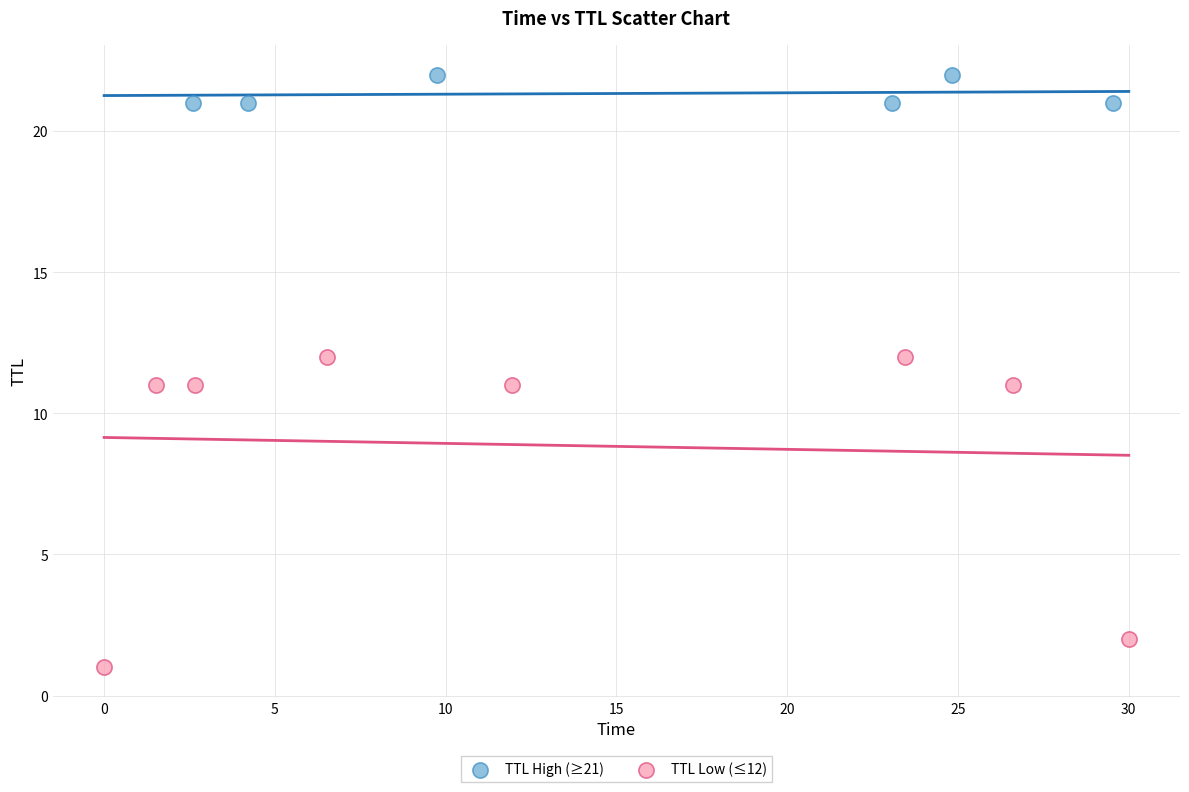

Which series contains the lowest Y value?

TTL Low (≤12)